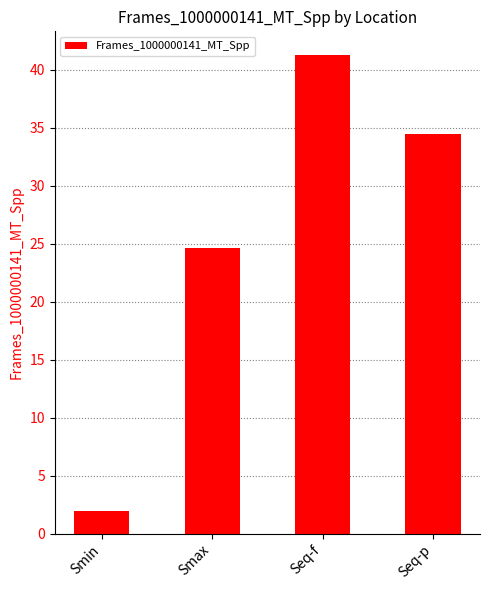

Approximately how many times larger is the value at Smax compared to Seq-p?

0.7